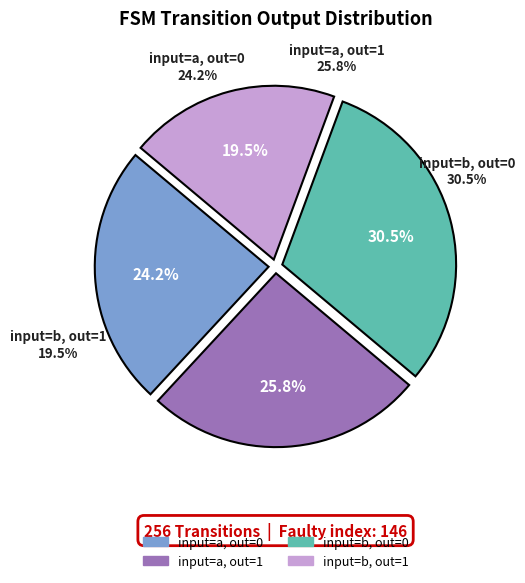

What is the change in value from input a / output 0 to other?

-46